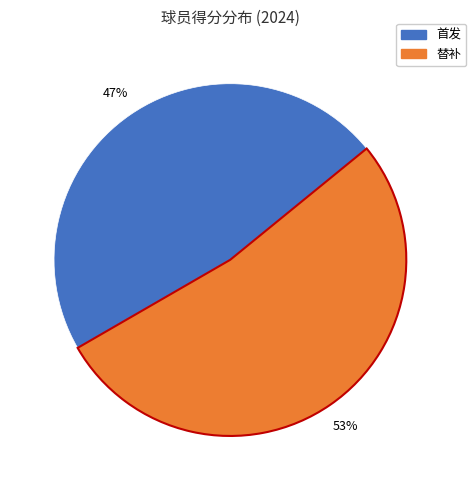

How many segments does this pie chart have?

2